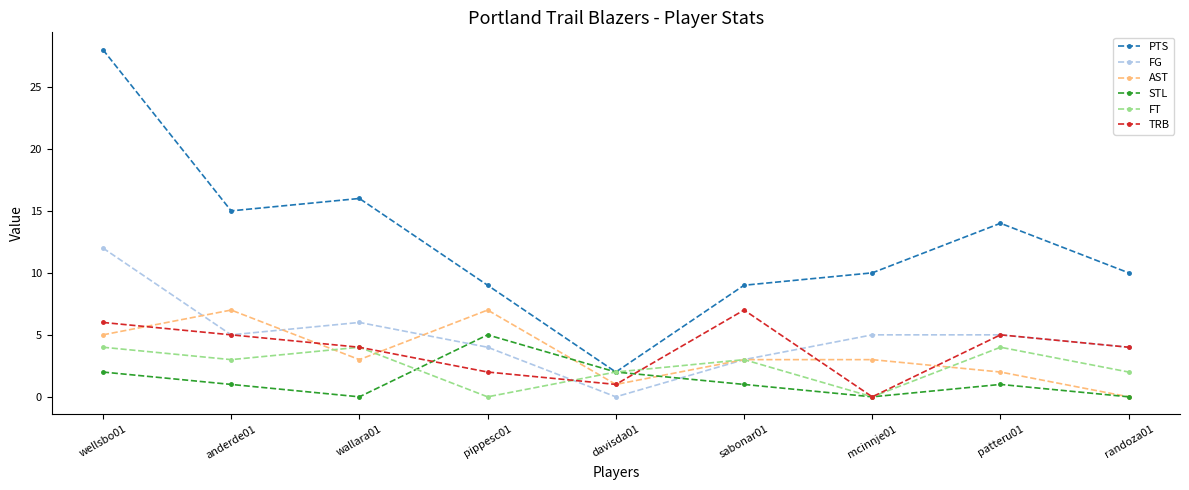

What is the greatest value displayed?

28